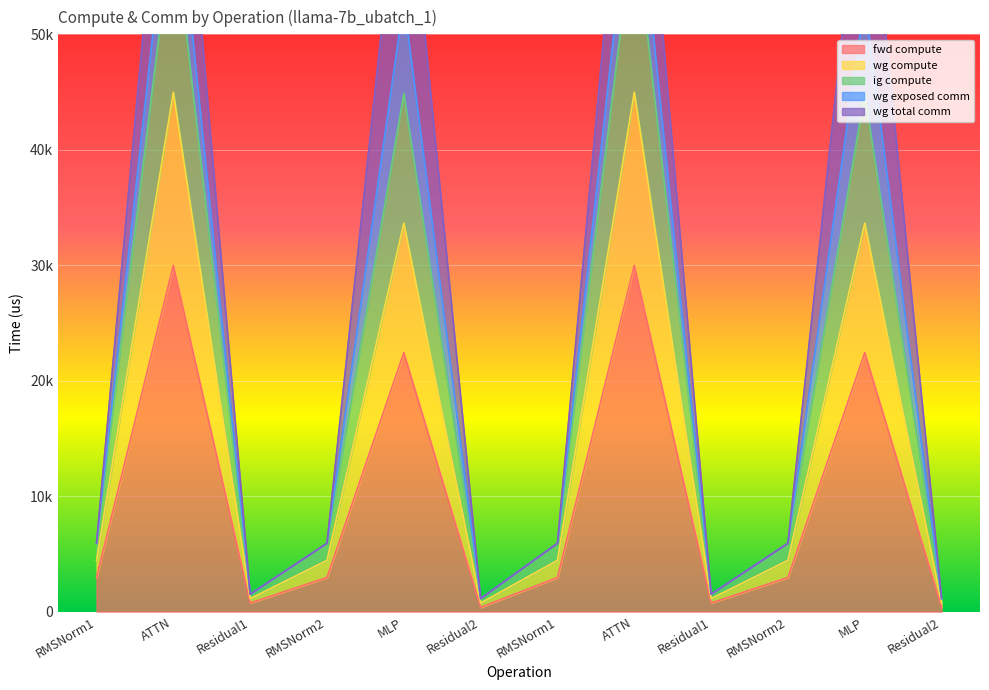

The value of wg compute at RMSNorm1 is 8425.1. True or false?

False